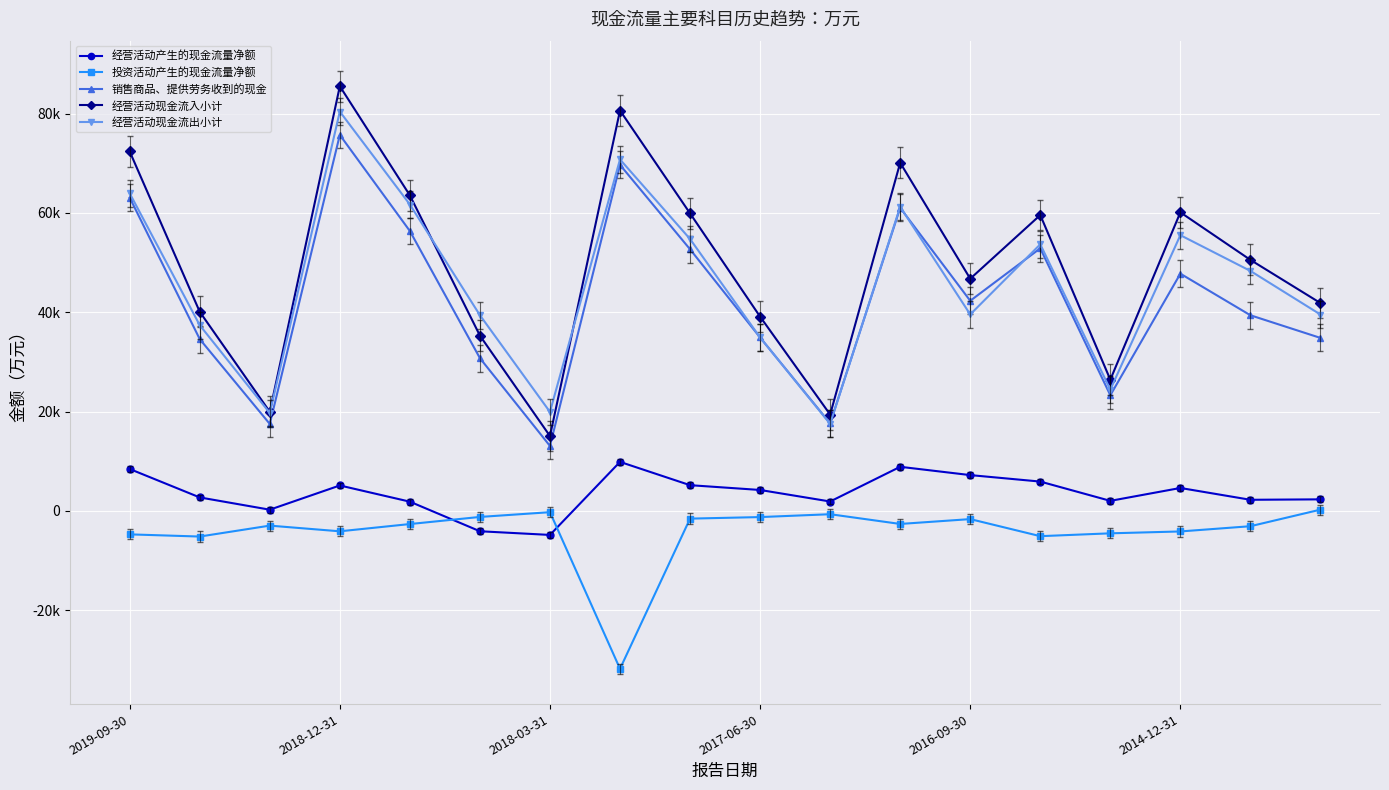

Is this an area chart (filled region under the line)?

No